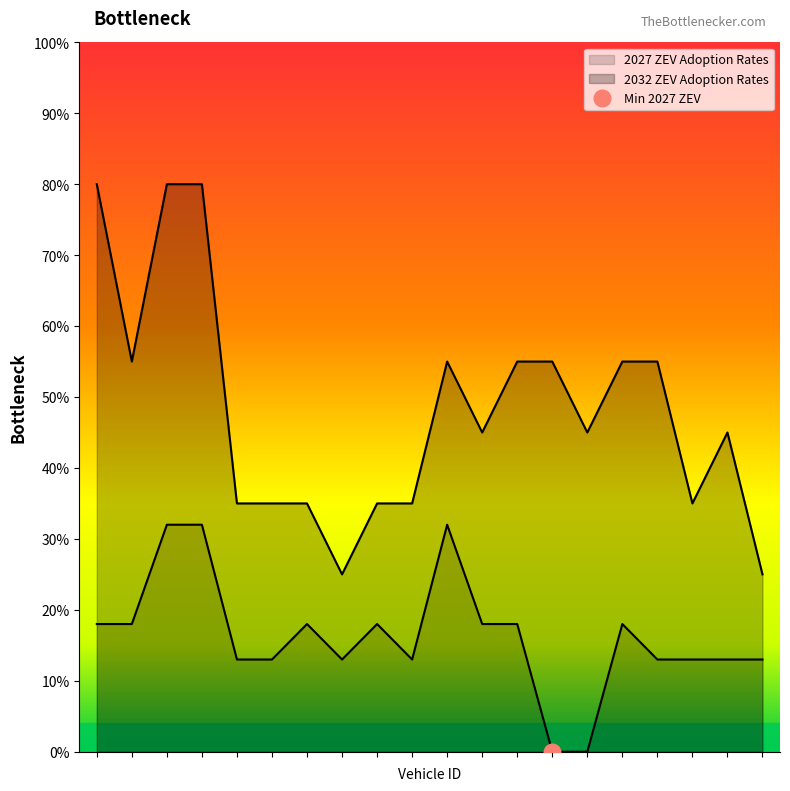

True or false: 2032 ZEV Adoption Rates has more than 2 interior local peaks.

False